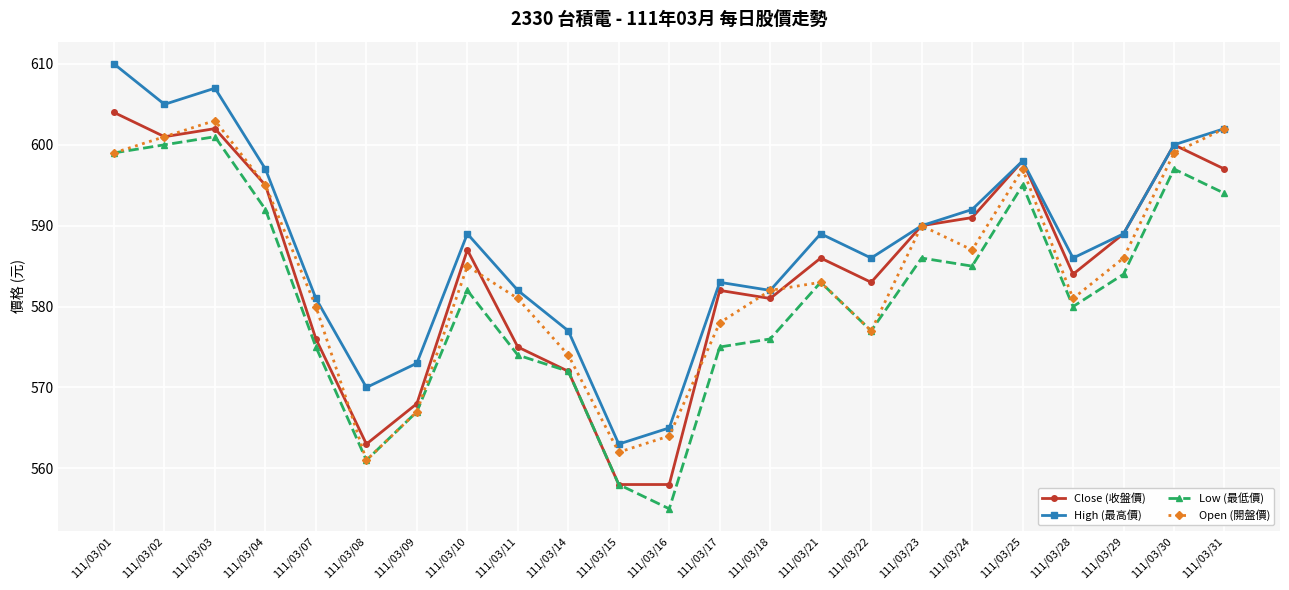

Which series has the largest total across all categories?

High (最高價)